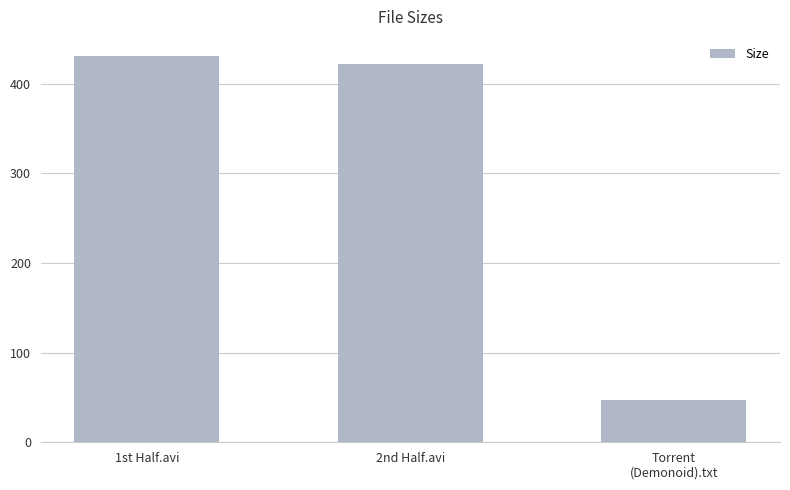

What is the smallest value displayed?

47.0